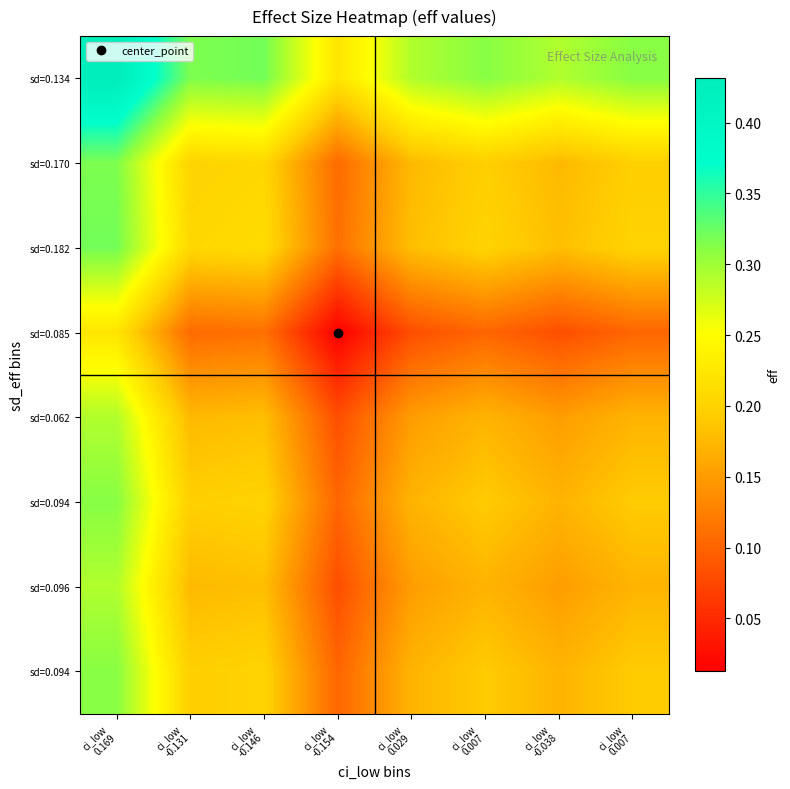

Count the number of categories in the chart.

8